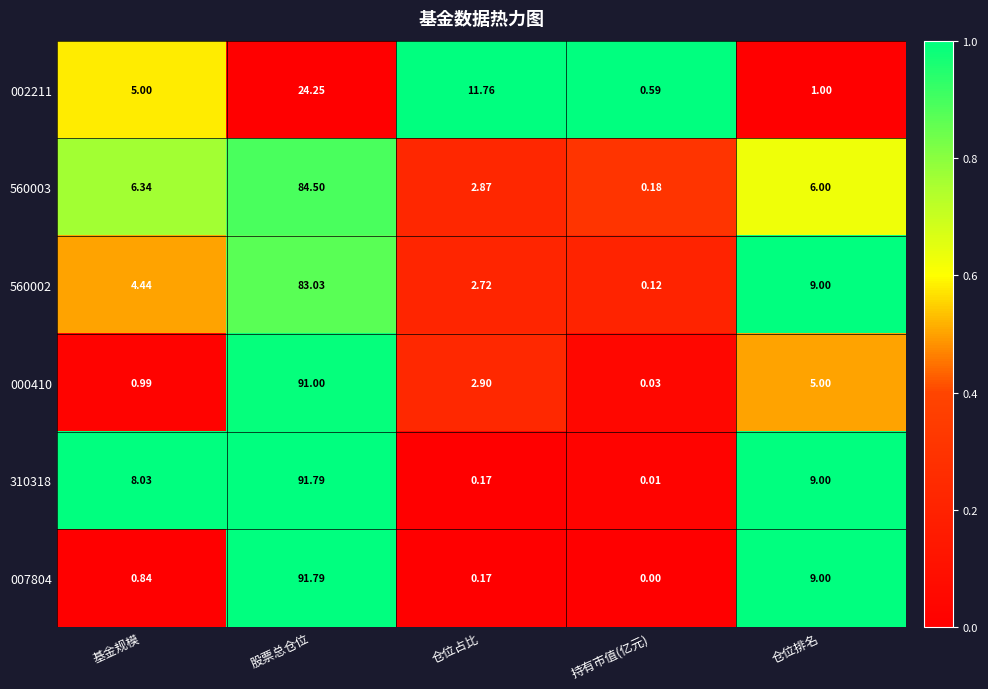

At which label does 310318 first exceed 8?

基金规模